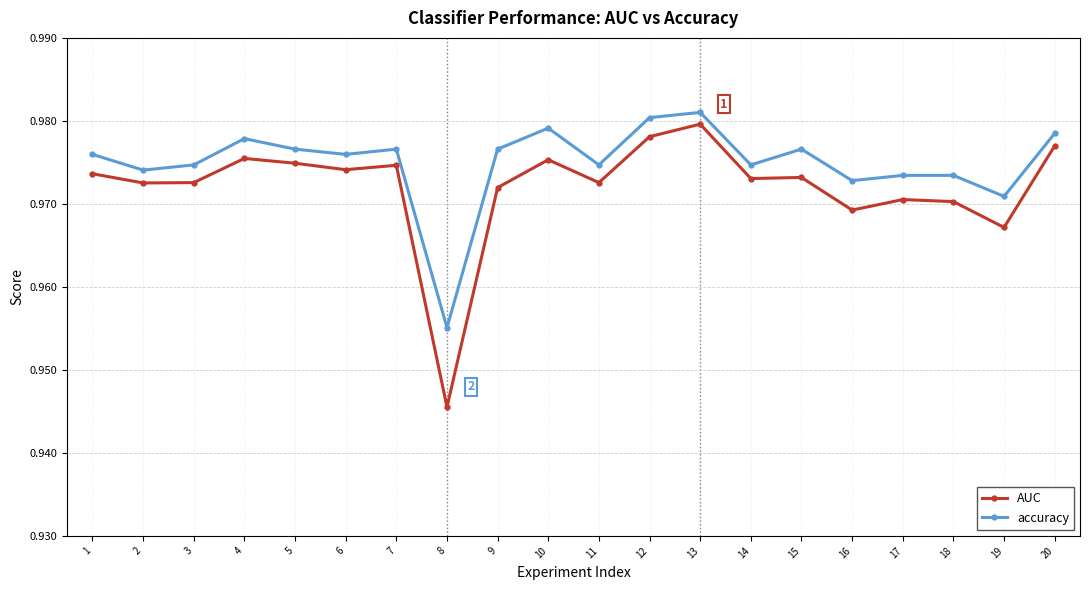

Between 10 and 15, which series saw the biggest shift?

accuracy